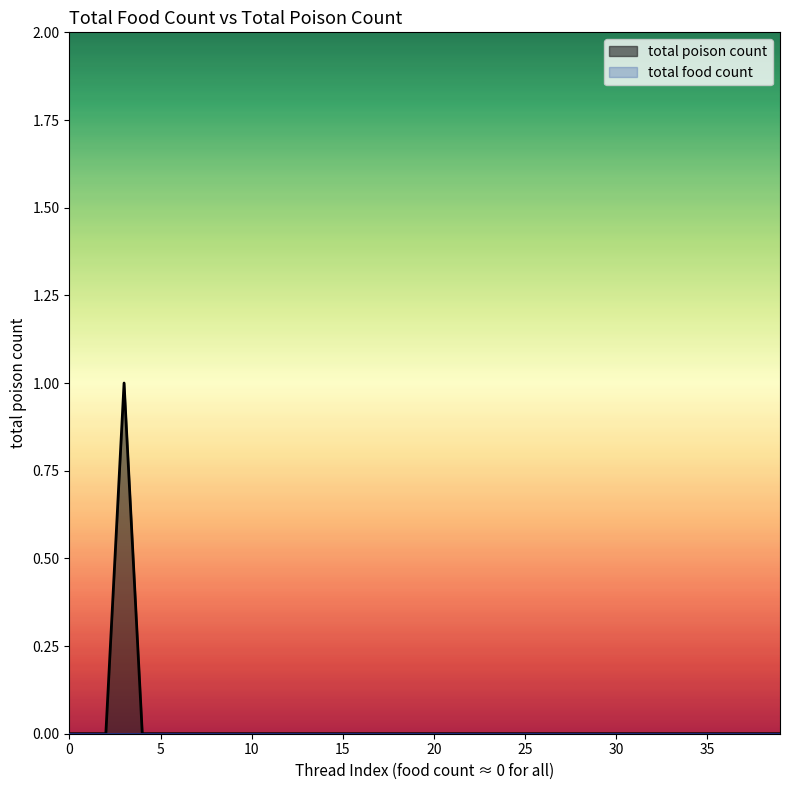

The chart shows a value of 0 at 0. True or false?

True